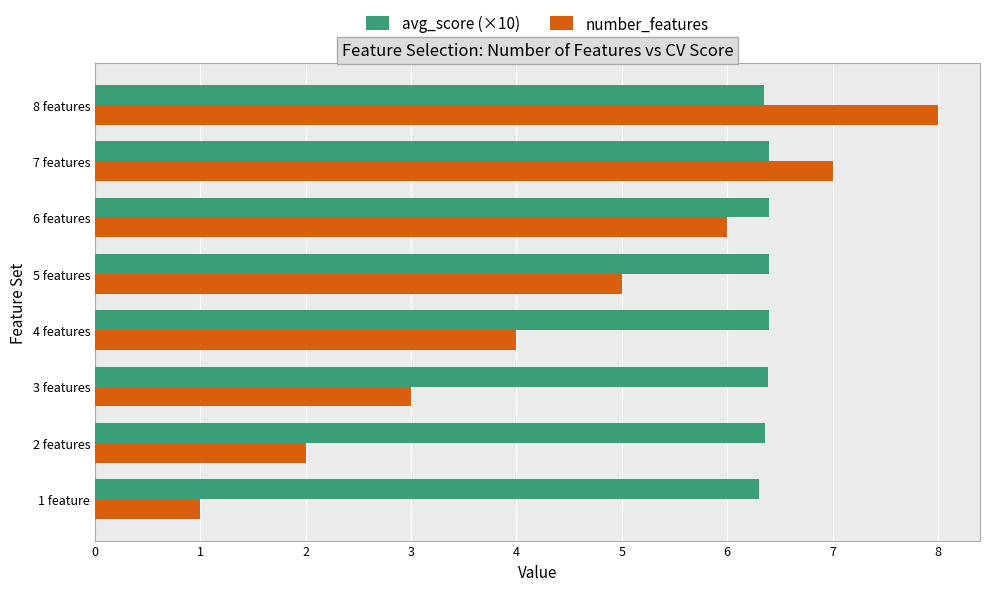

The number_features series shows 3.0 at 3 features. True or false?

True